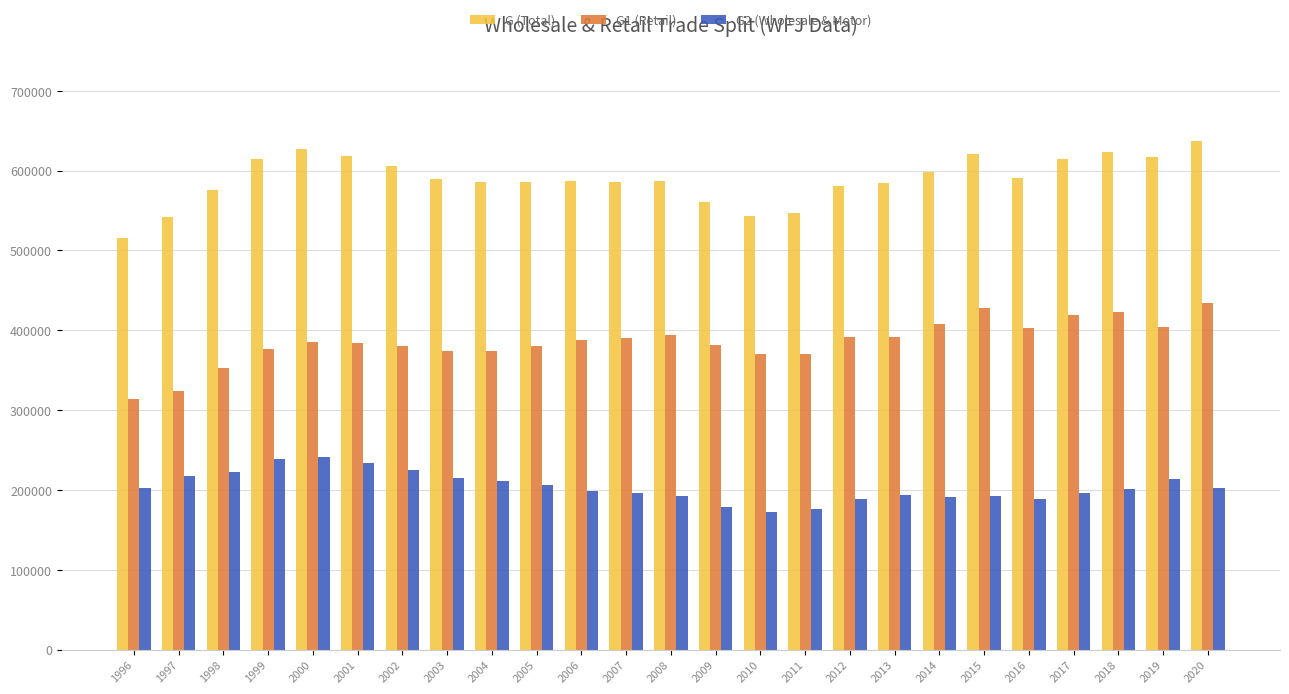

What is the spread (max minus min) of values at 2005?

380069.1